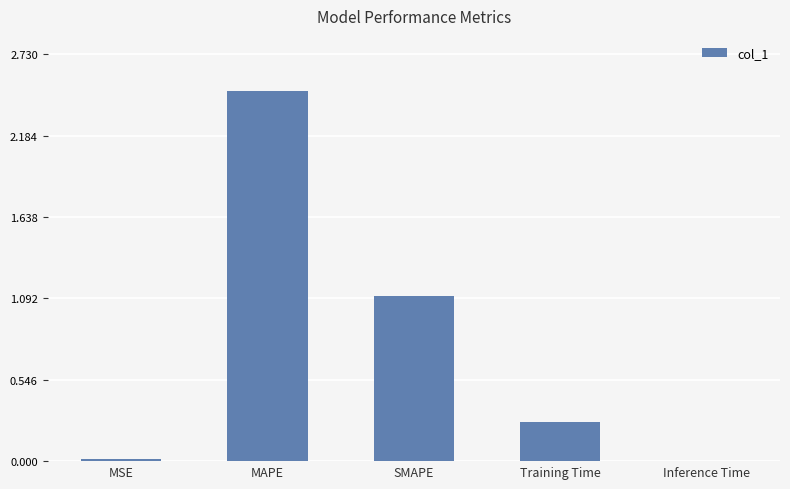

Which has a higher value, MAPE or MSE?

MAPE